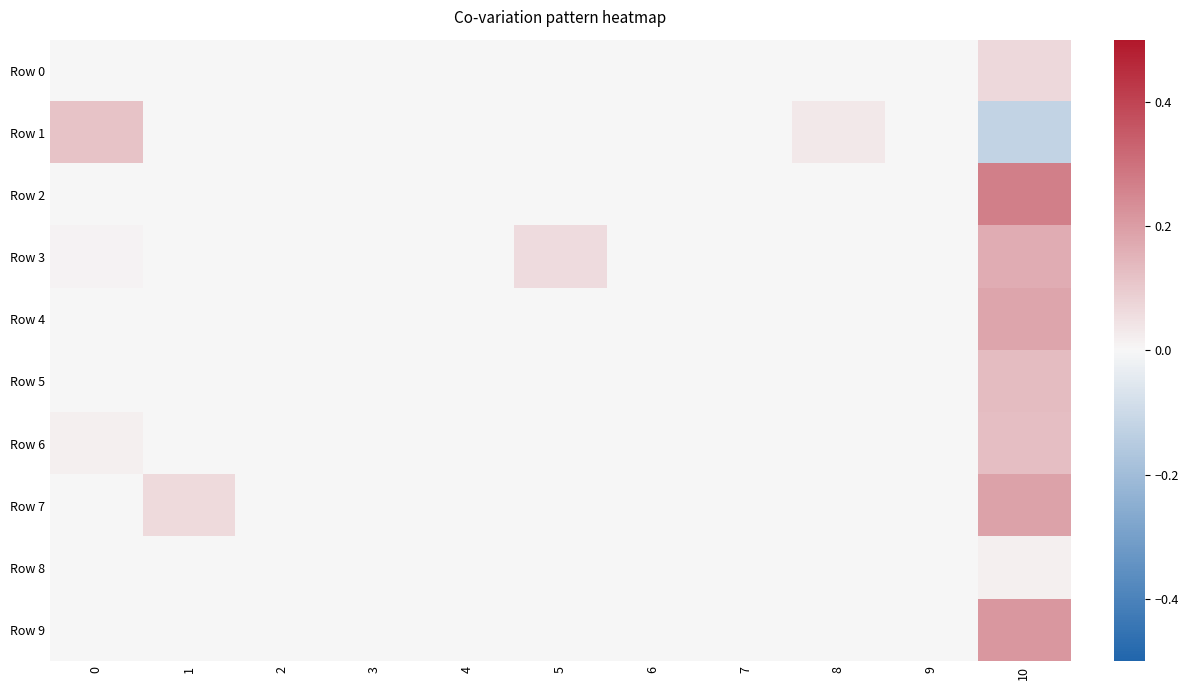

Which series has the widest spread of values?

Row 2